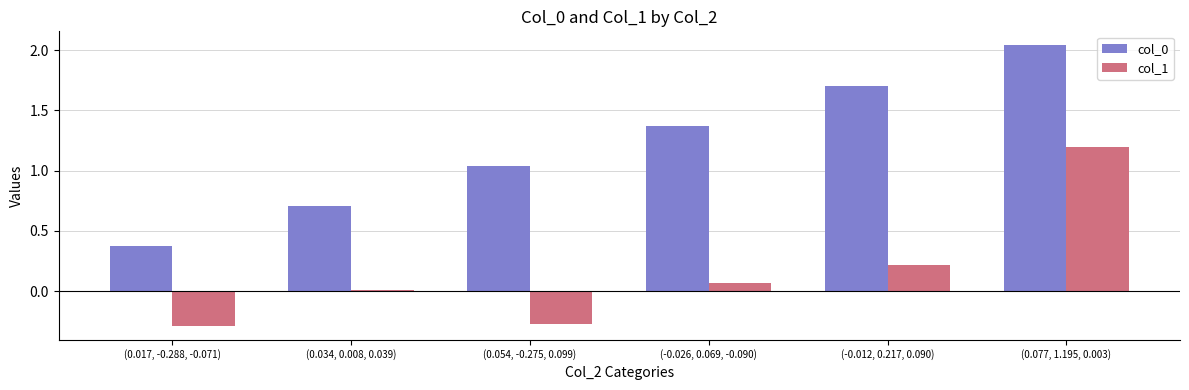

At which label is col_1 closest to 0?

(0.034, 0.008, 0.039)